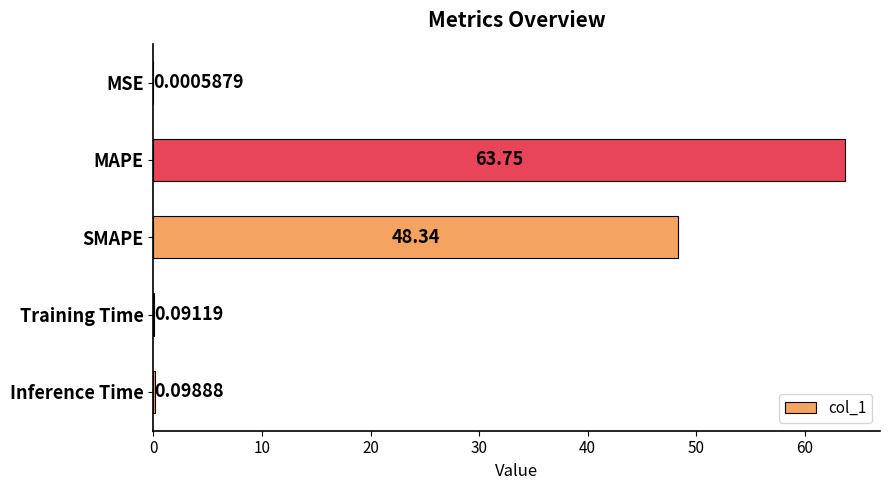

Does the chart contain stacked bars?

No